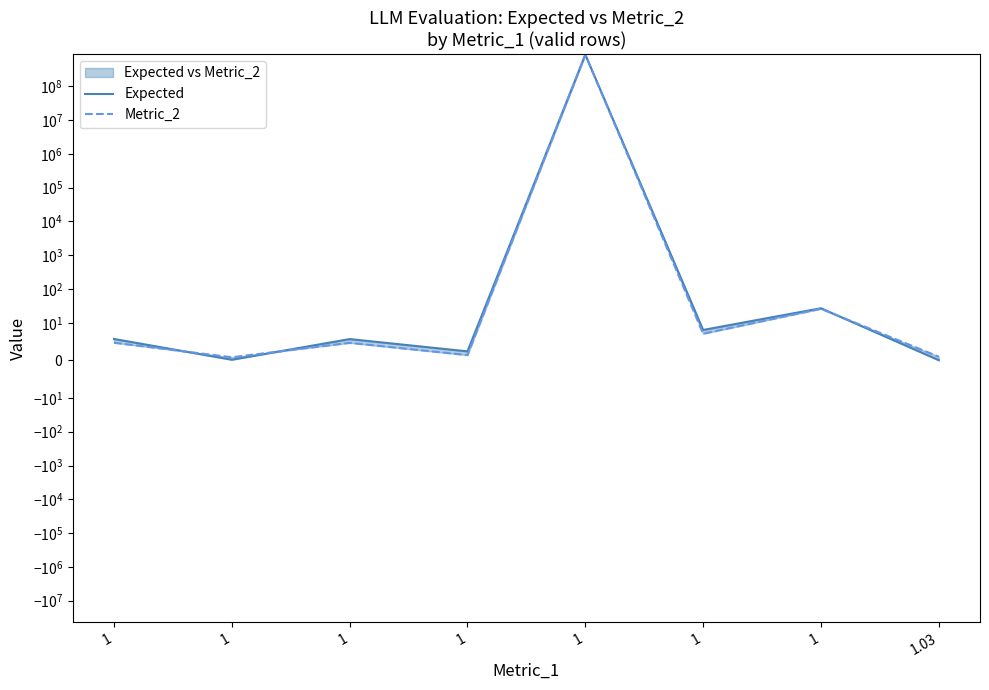

Rank the series by their maximum value, from lowest to highest.

Metric_2, Expected